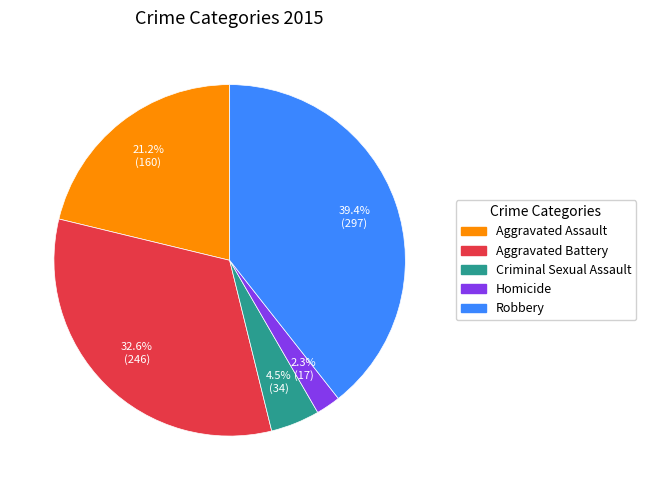

To the nearest percent, what is the combined percentage of Aggravated Battery and Aggravated Assault?

54%